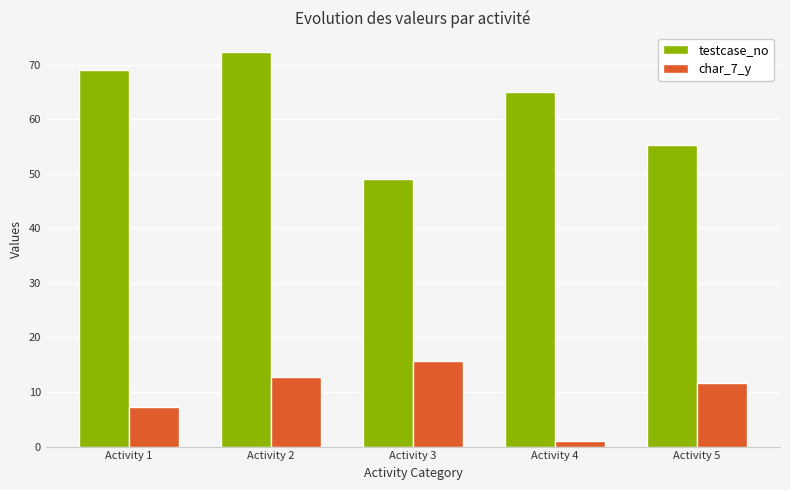

At how many categories does at least one series exceed 38?

5